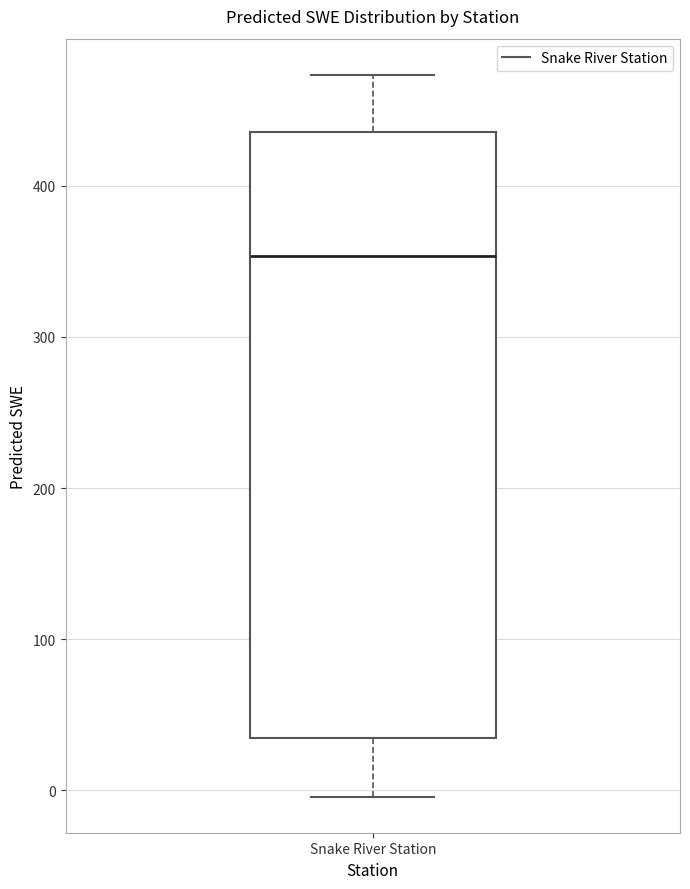

Read this box plot against the y-axis: the position of the median line, the range covered by the box, and the ends of both whiskers. The values are not printed on the chart, so give them approximately, as read against the axis.

median 350, box 30 to 440, whiskers 0 to 470